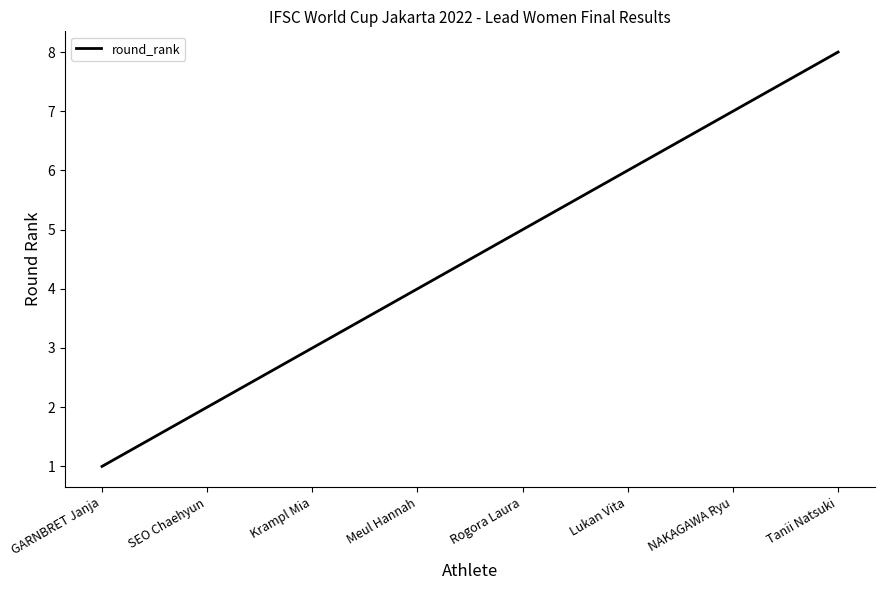

What is the sum of the values at Tanii Natsuki and SEO Chaehyun?

10